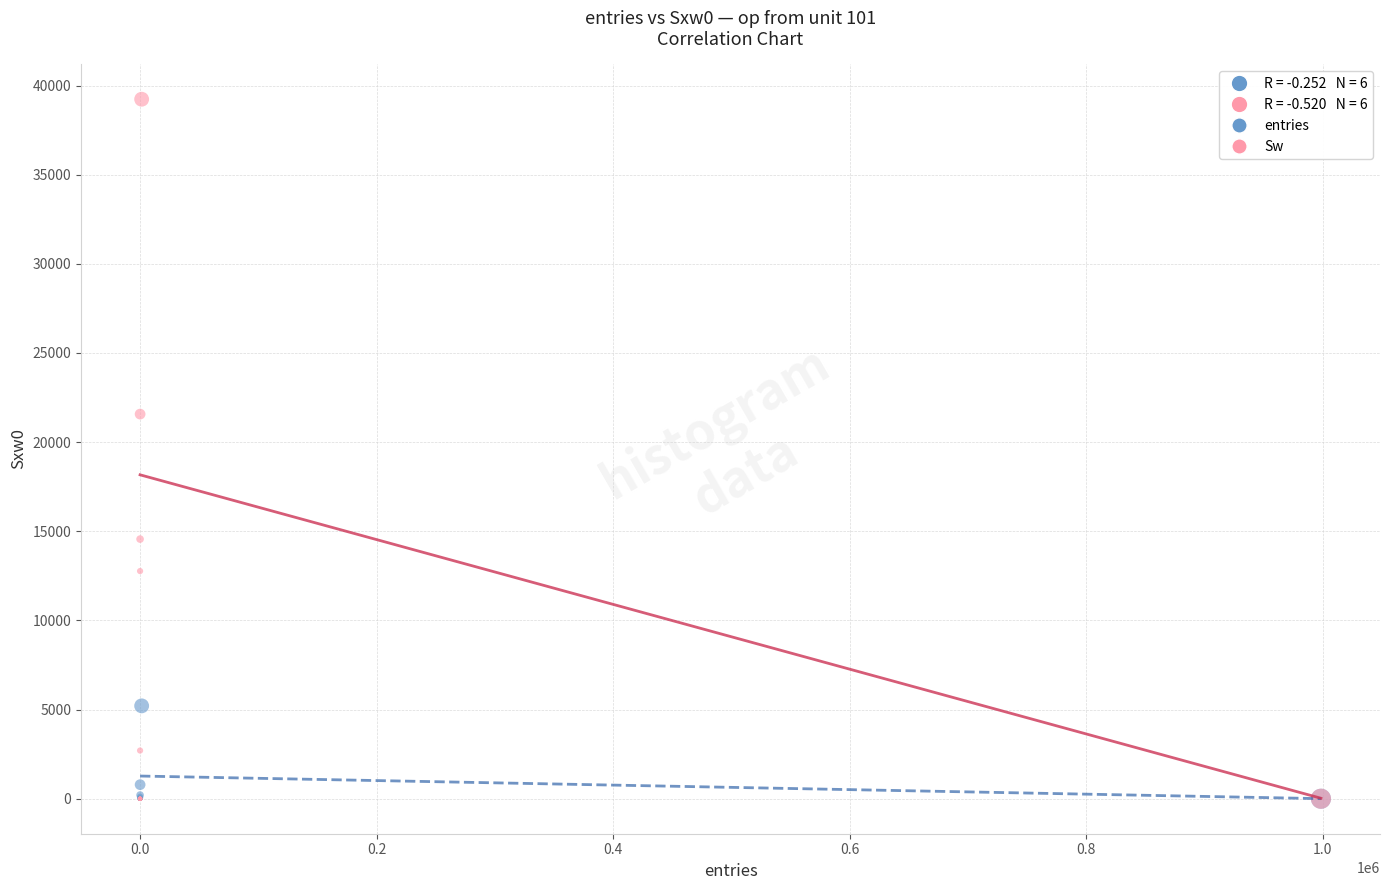

In the Sw series, what Y value is closest to 19615?

21572